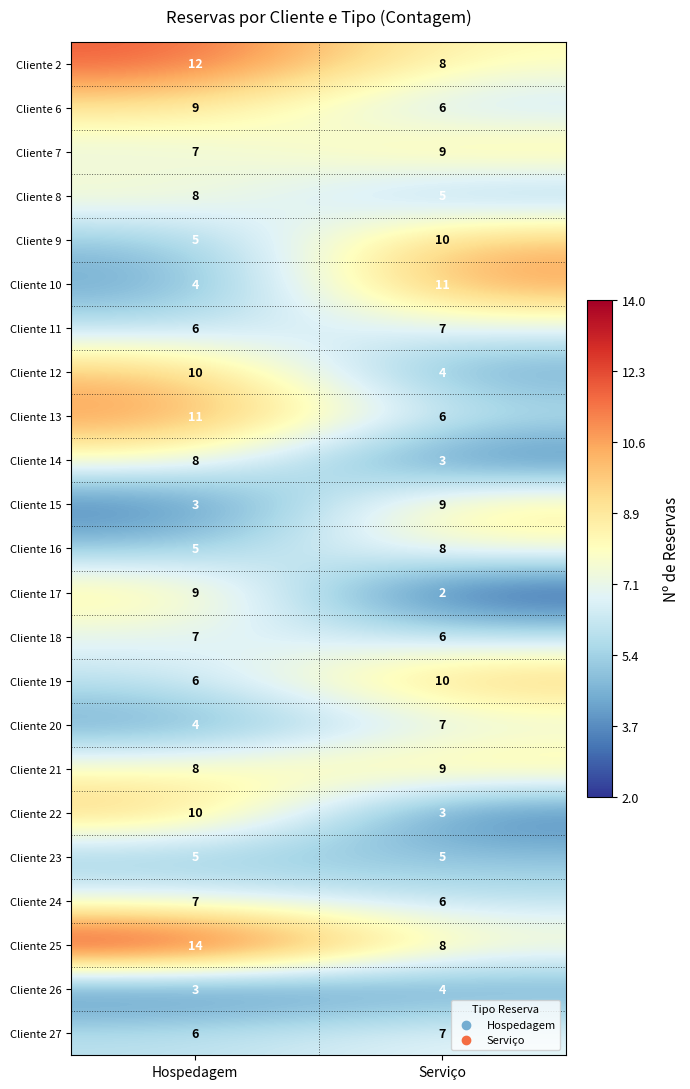

What is the difference between the highest and lowest values at Hospedagem?

11